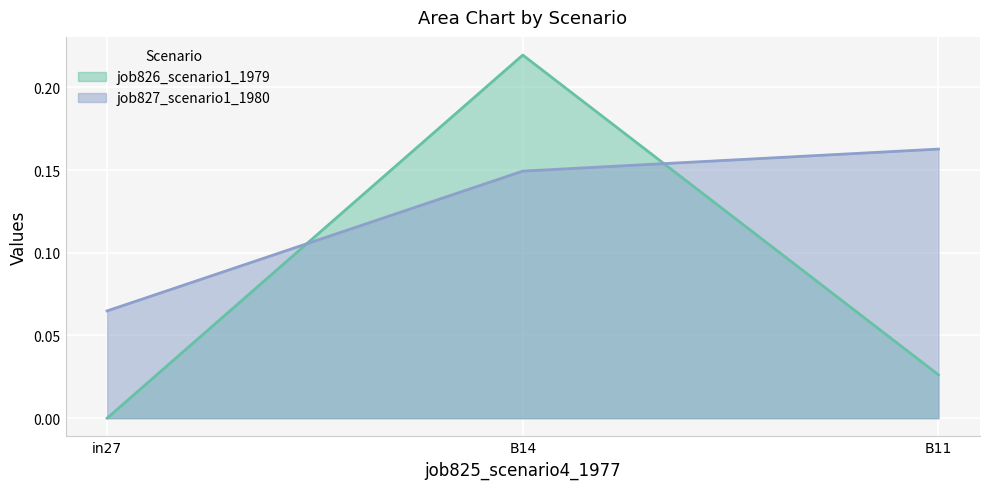

Which series has the largest total across all categories?

job827_scenario1_1980